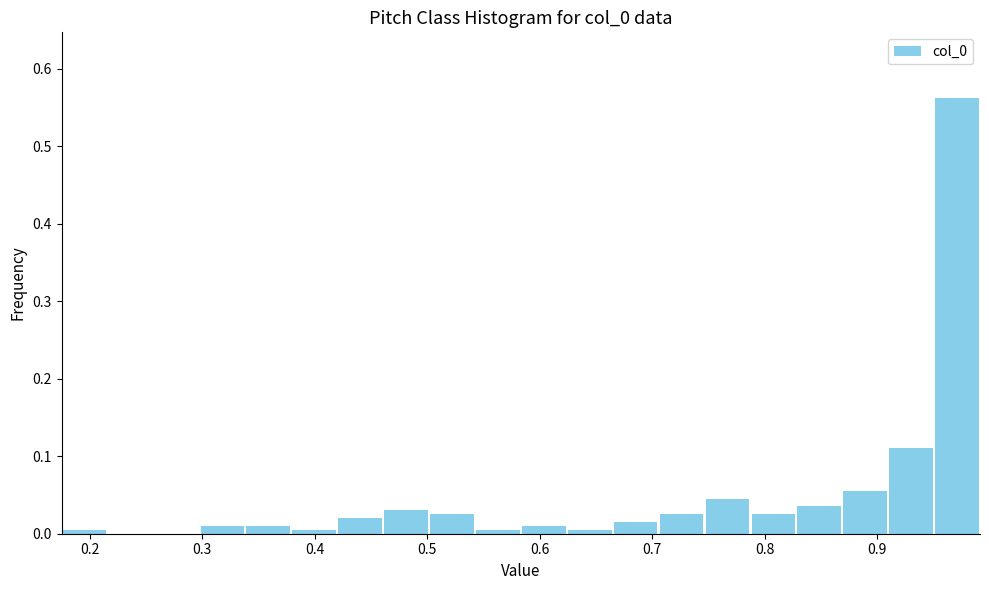

Reading left to right, transcribe this chart: for each bar, give the range it covers on the x-axis and its height. Neither the bar edges nor the heights are printed on the chart, so give them approximately, as read against the axes.

0.18 to 0.22: under 0.01
0.22 to 0.26: 0
0.26 to 0.30: 0
0.30 to 0.34: 0.01
0.34 to 0.38: 0.01
0.38 to 0.42: under 0.01
0.42 to 0.46: 0.02
0.46 to 0.50: 0.03
0.50 to 0.54: 0.03
0.54 to 0.58: under 0.01
0.58 to 0.62: 0.01
0.62 to 0.66: under 0.01
0.66 to 0.71: 0.02
0.71 to 0.75: 0.03
0.75 to 0.79: 0.05
0.79 to 0.83: 0.03
0.83 to 0.87: 0.04
0.87 to 0.91: 0.06
0.91 to 0.95: 0.11
0.95 to 0.99: 0.56